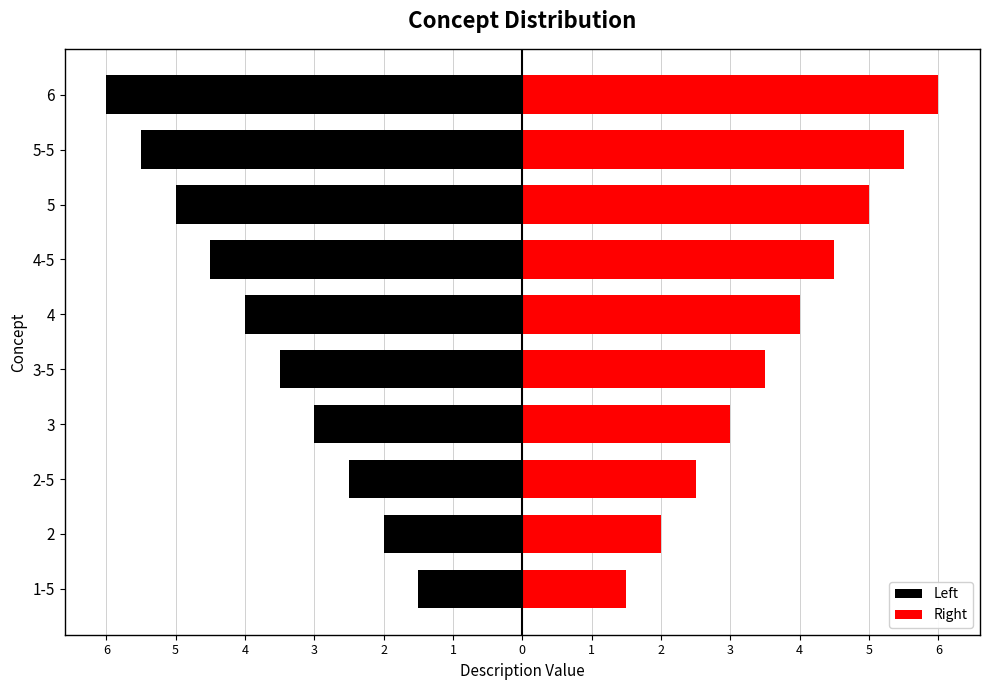

Which series has the largest total across all categories?

Right